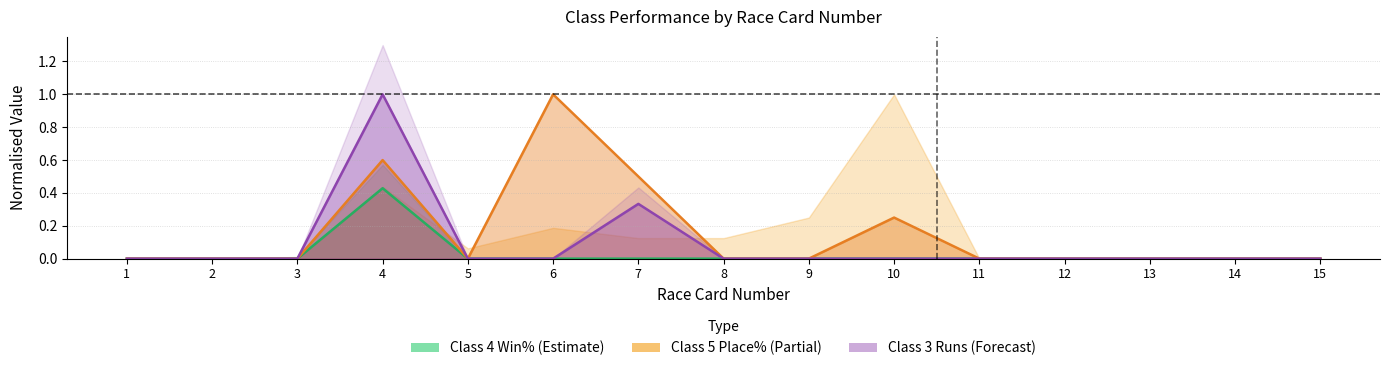

At 11, list the series in order from smallest to largest.

Class 4 Win%, Class 5 Place%, Class 3 Runs (norm)